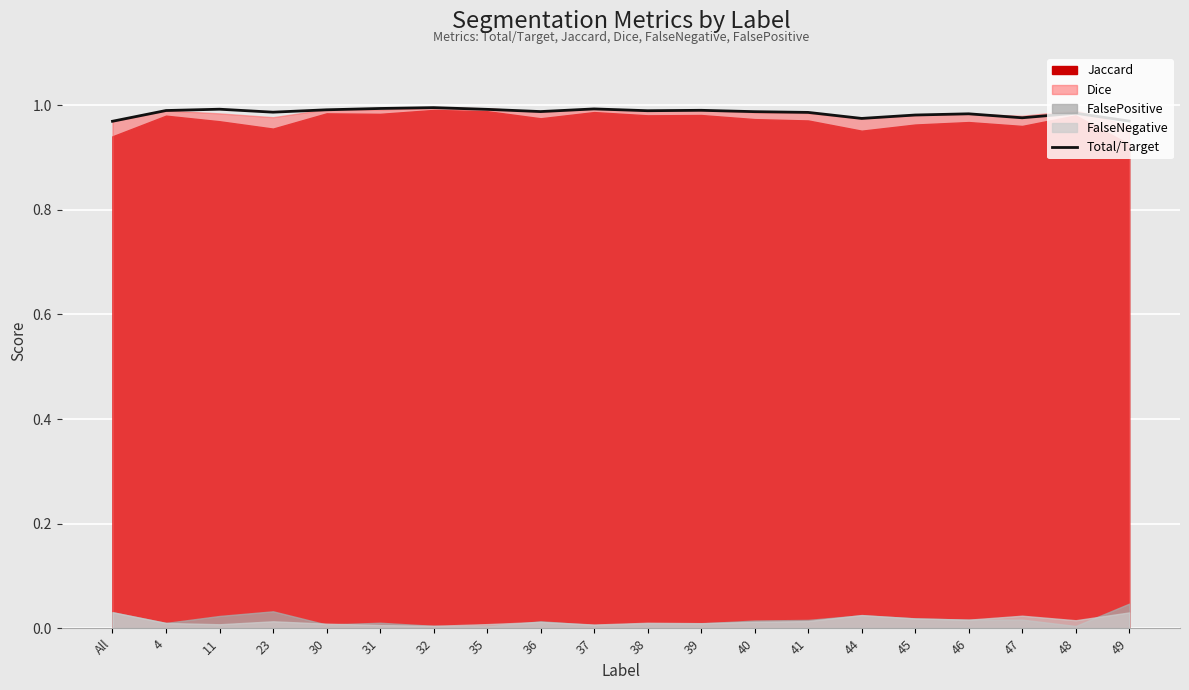

Reading left to right, what are all the values shown in this chart?

All=1.0	4=1.0	11=1.0	23=1.0	30=1.0	31=1.0	32=1.0	35=1.0	36=1.0	37=1.0	38=1.0	39=1.0	40=1.0	41=1.0	44=1.0	45=1.0	46=1.0	47=1.0	48=1.0	49=1.0